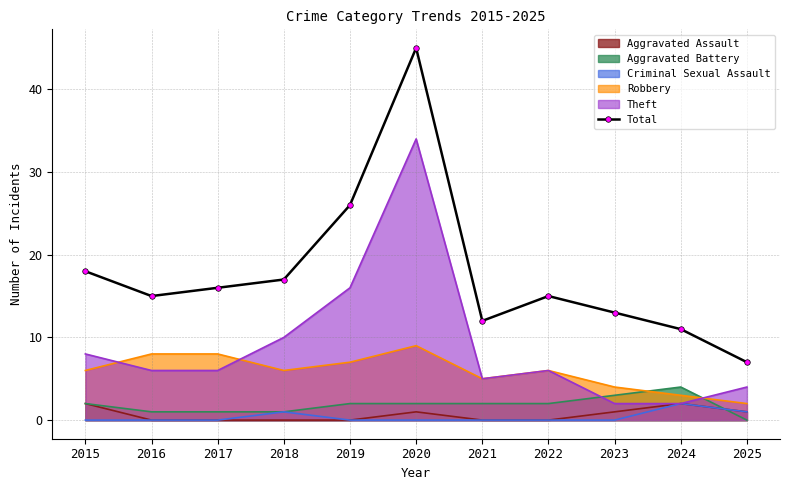

Is it true that the value at 2022 is 10?

False